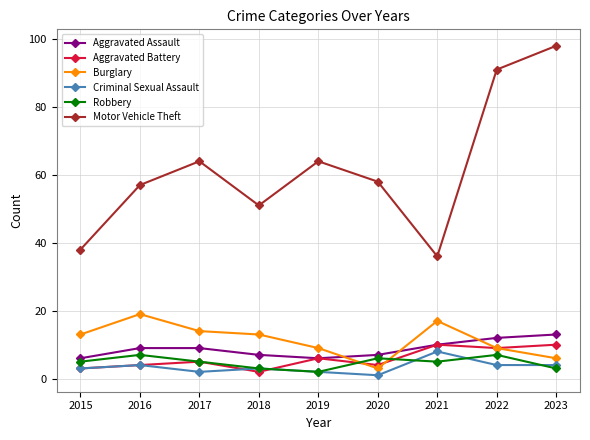

What is the value of the Criminal Sexual Assault point at the 3rd from the left?

2